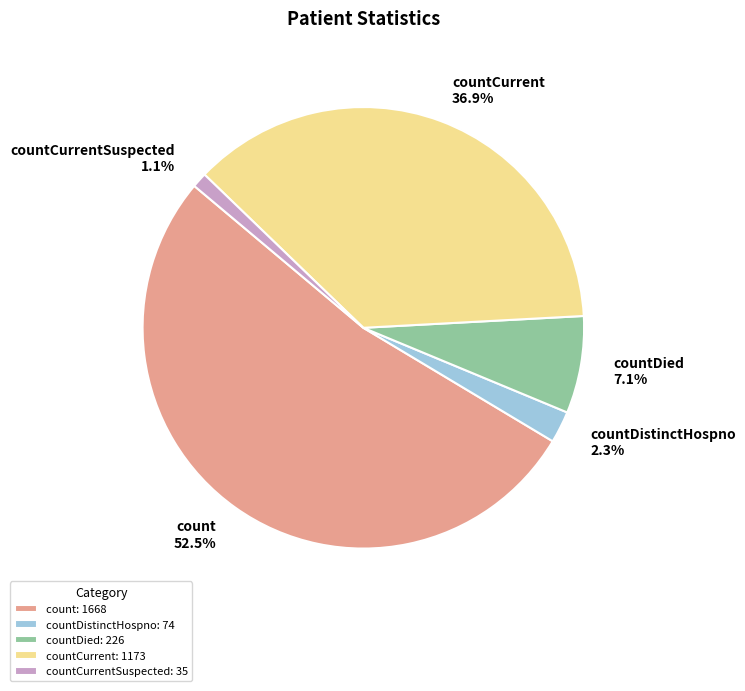

Between countCurrentSuspected and count, which is larger?

count